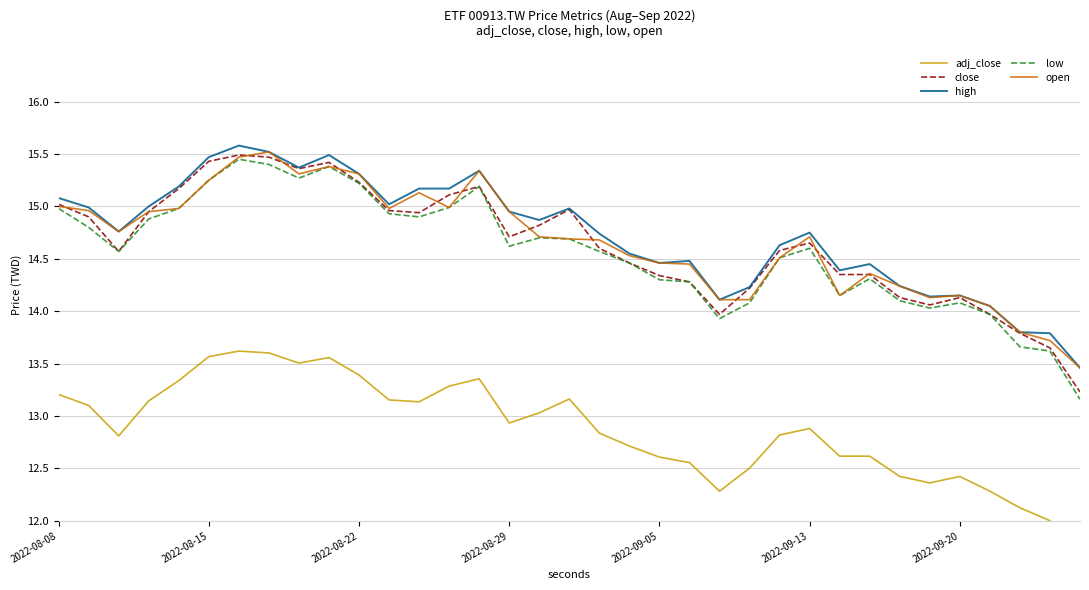

True or false: low has a value of 15.2 at 2022-08-22.

True